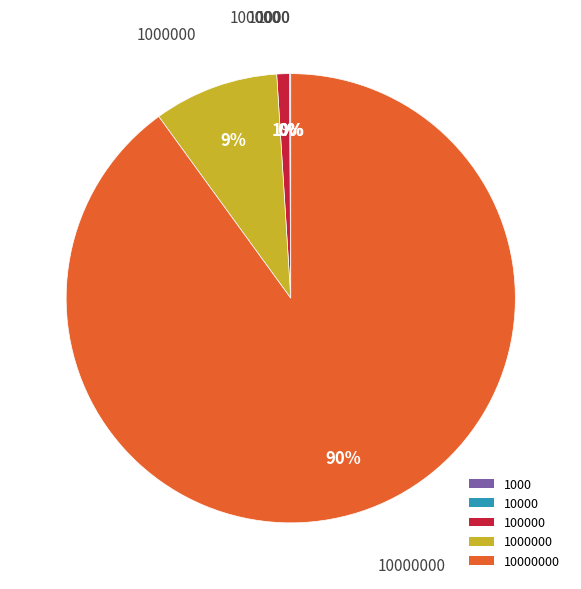

Is there any slice that represents more than half of the pie?

Yes